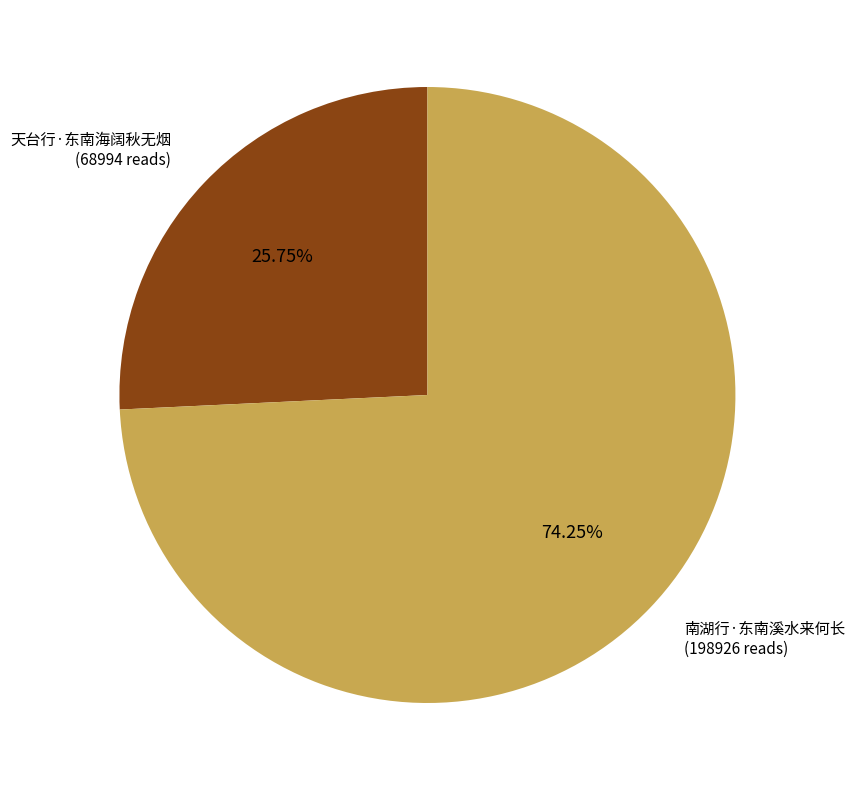

To the nearest percent, what percentage of the pie is 天台行·东南海阔秋无烟?

26%